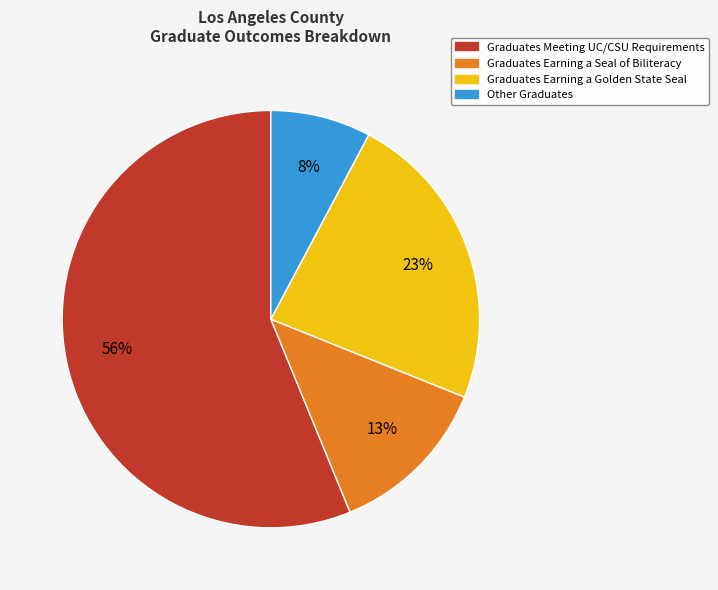

How many slices are in this pie chart?

4